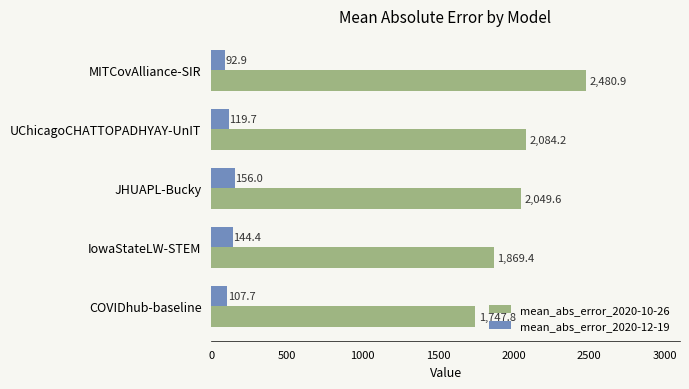

Which series has the largest total across all categories?

mean_abs_error_2020-10-26